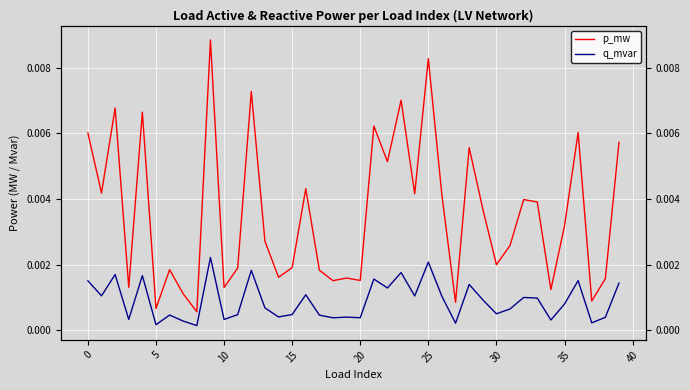

Which series has the largest total across all categories?

p_mw